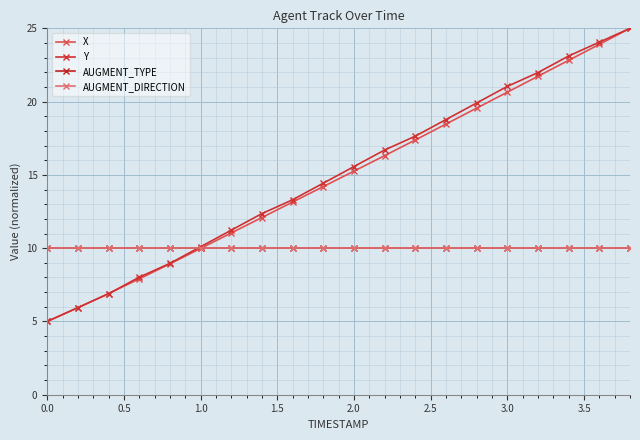

Does the chart have visible grid lines?

Yes